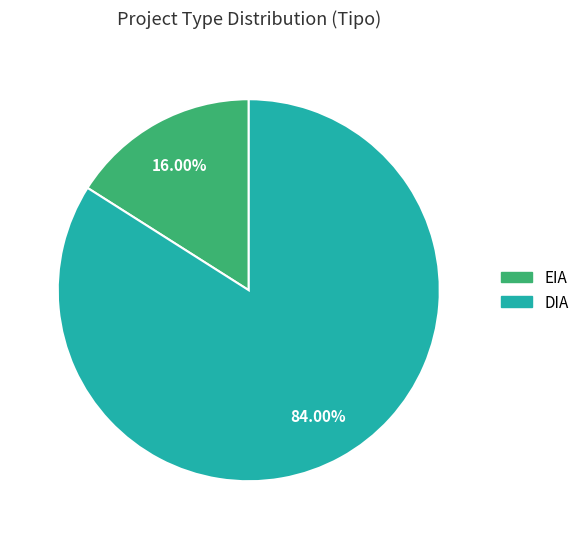

Is it true that DIA is 89% of the pie?

False